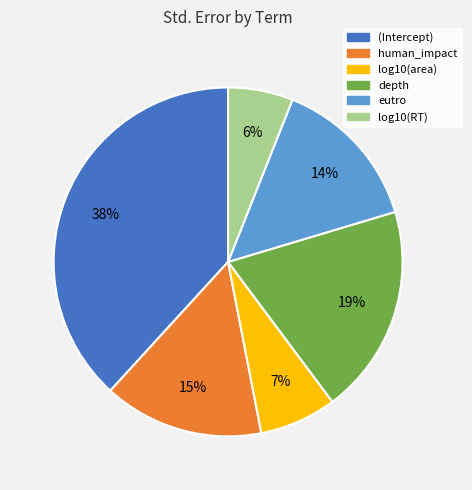

Is there any slice that represents more than half of the pie?

No